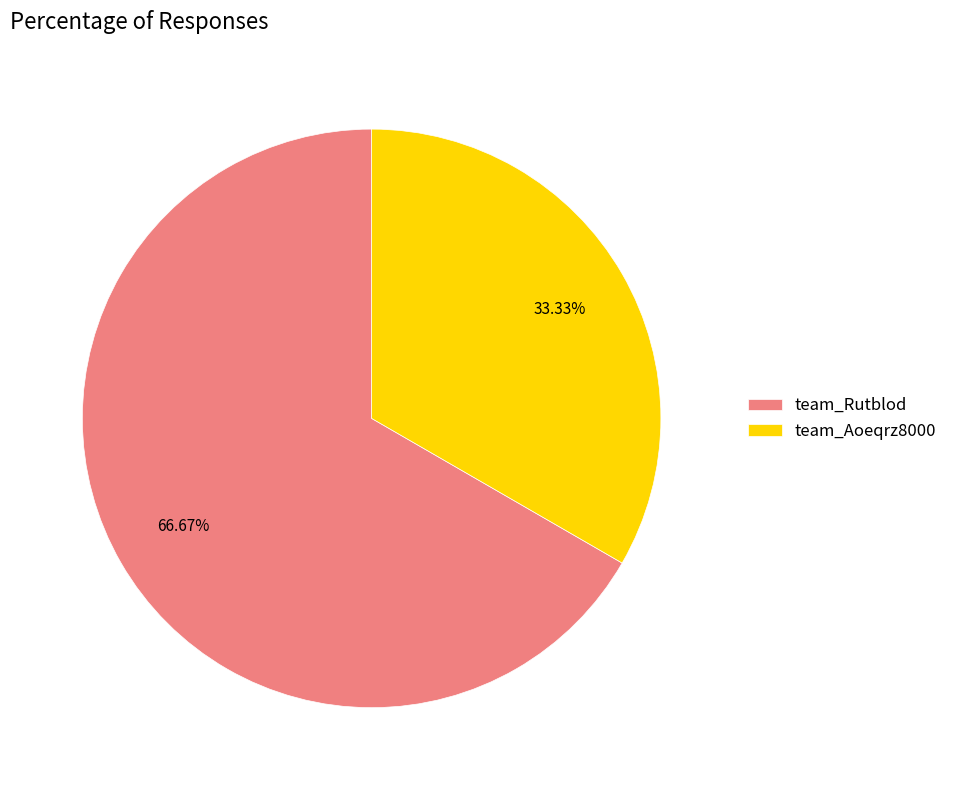

To the nearest percent, what is the combined percentage of team_Aoeqrz8000 and team_Rutblod?

100%